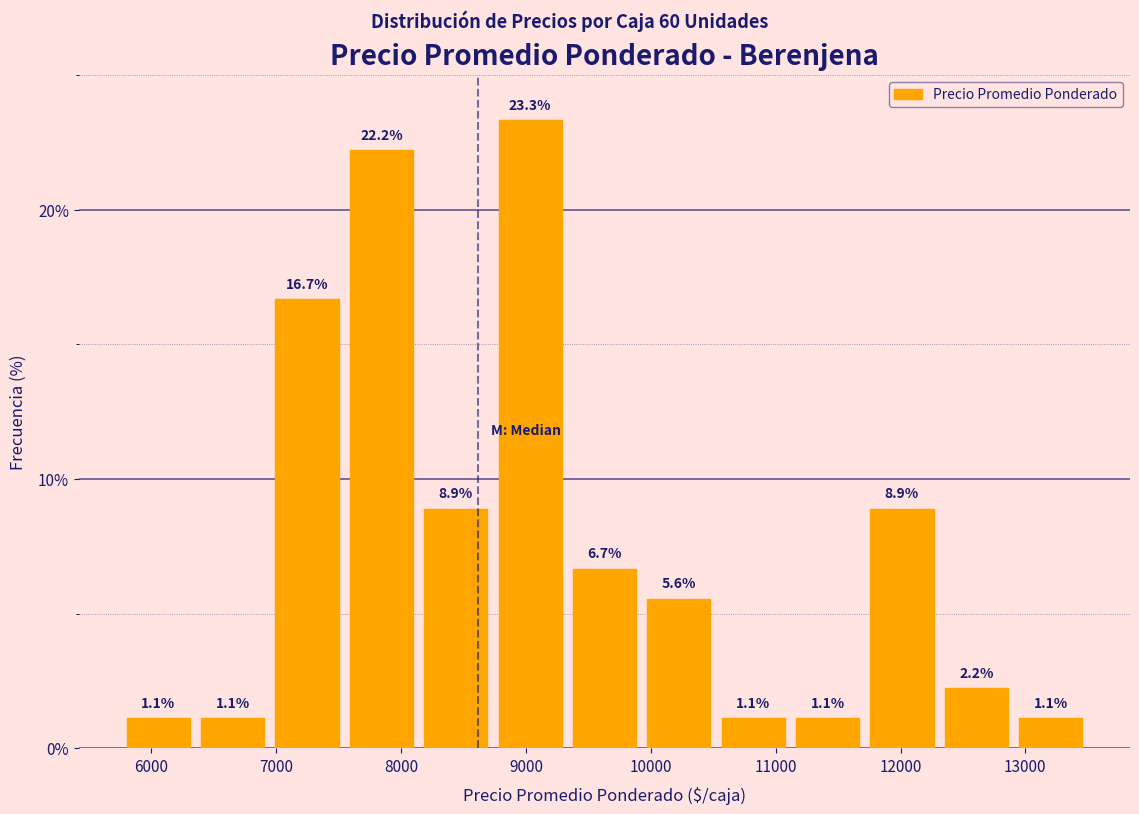

What is the height of the bar covering 10500 to 11100 on the x-axis? The bar edges are not printed on the chart, so give them approximately, as read against the axis.

1.1